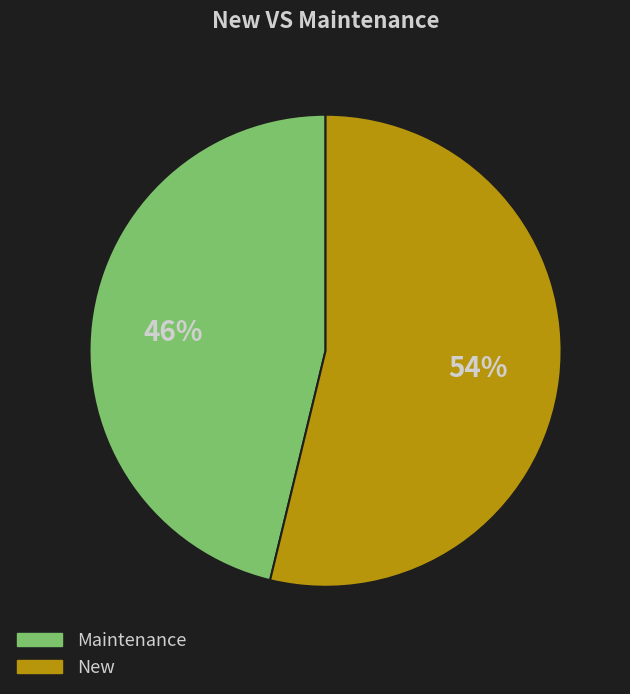

Is there a majority slice in this chart?

Yes